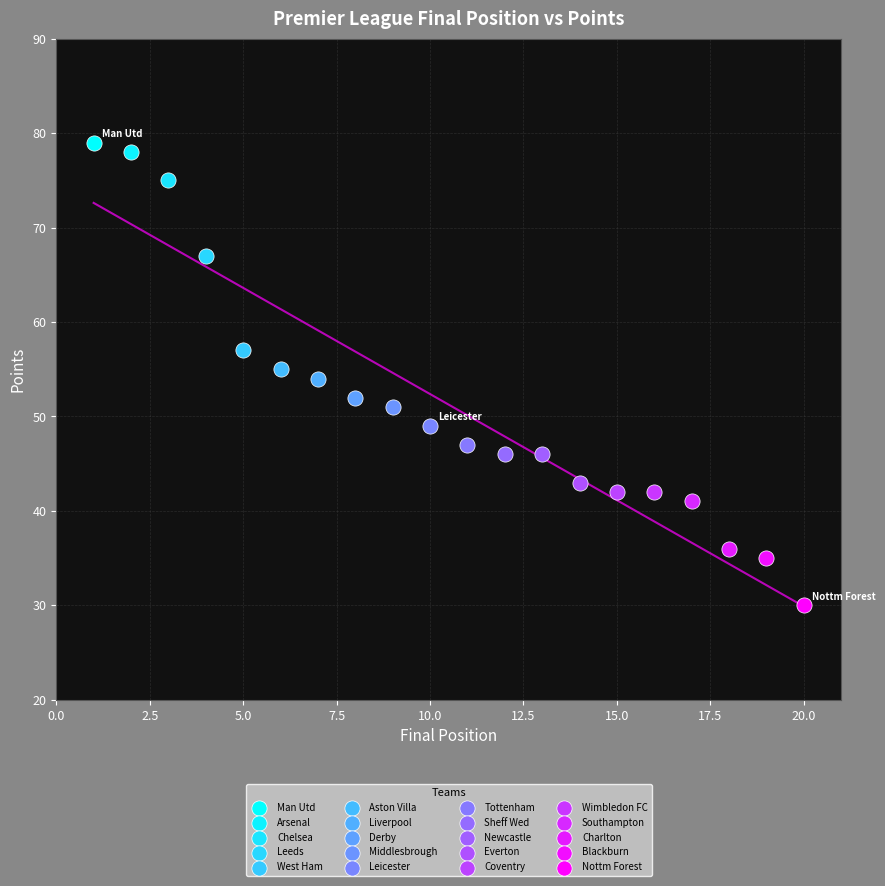

Which series reaches the maximum Y coordinate?

Man Utd